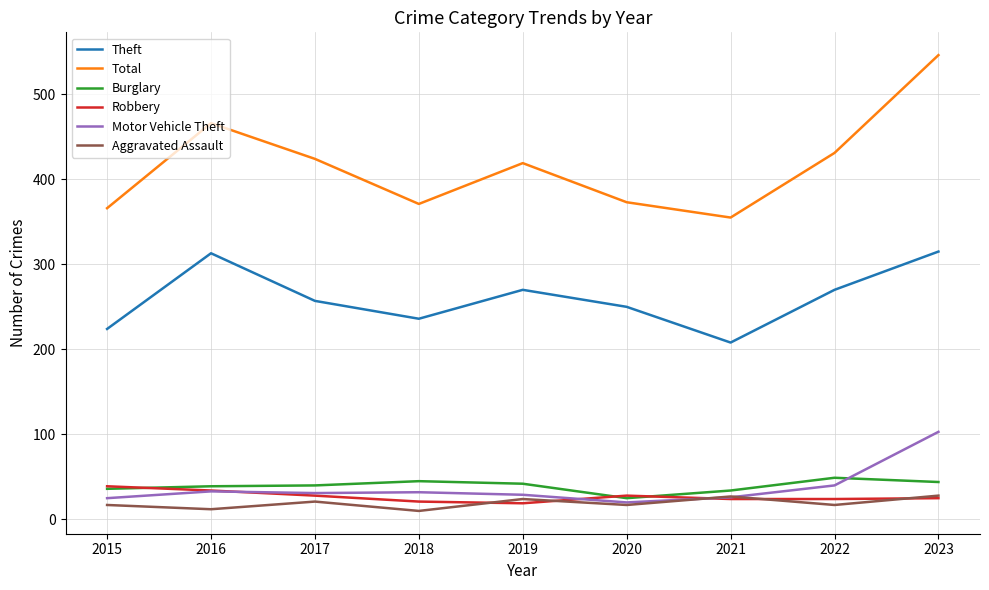

True or false: Total and Robbery cross at least once.

False